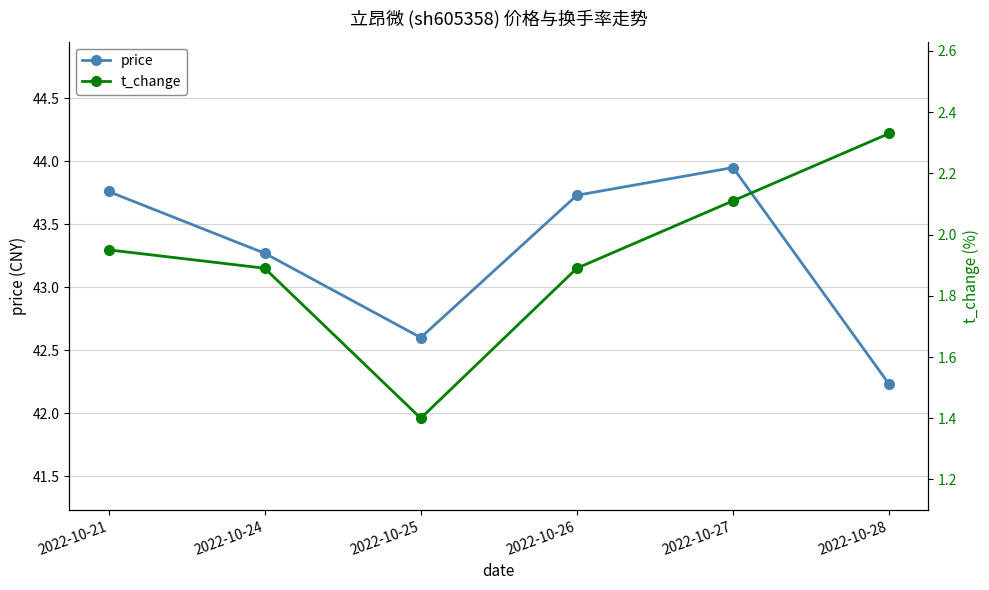

Which has a higher value, 2022-10-25 or 2022-10-21?

2022-10-21